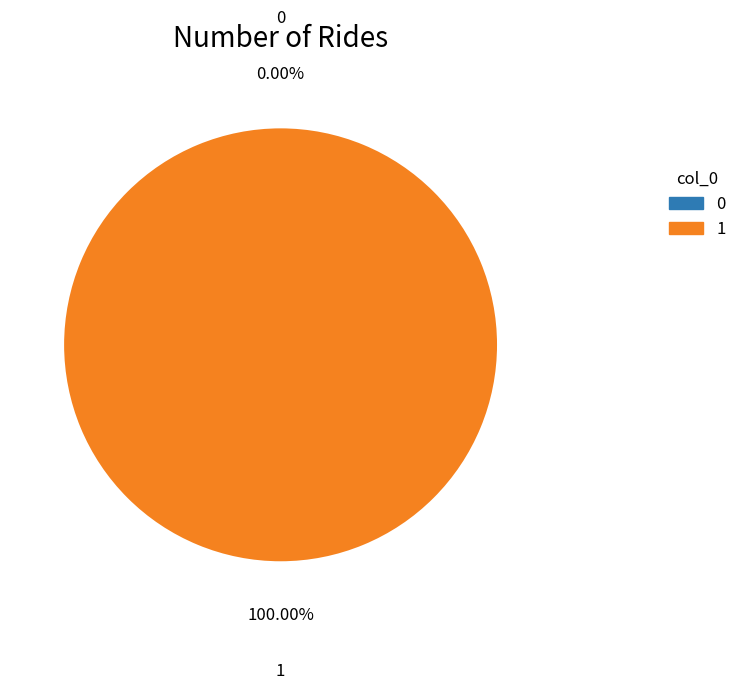

How many segments does this pie chart have?

2